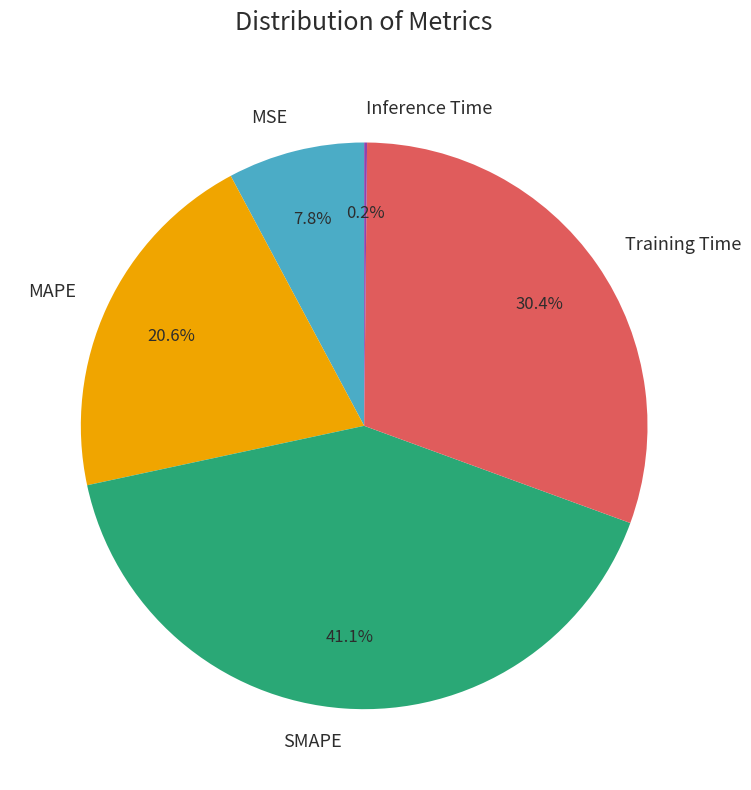

What is the largest slice in the pie chart?

SMAPE